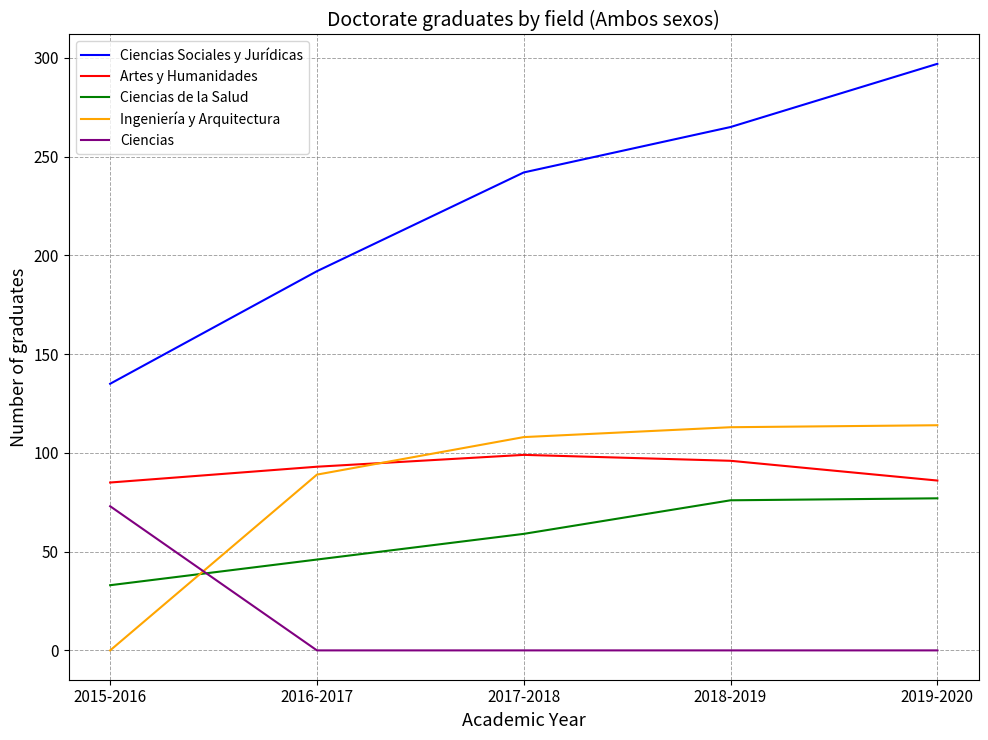

Rank the categories by Ciencias Sociales y Jurídicas value from highest to lowest.

2019-2020, 2018-2019, 2017-2018, 2016-2017, 2015-2016